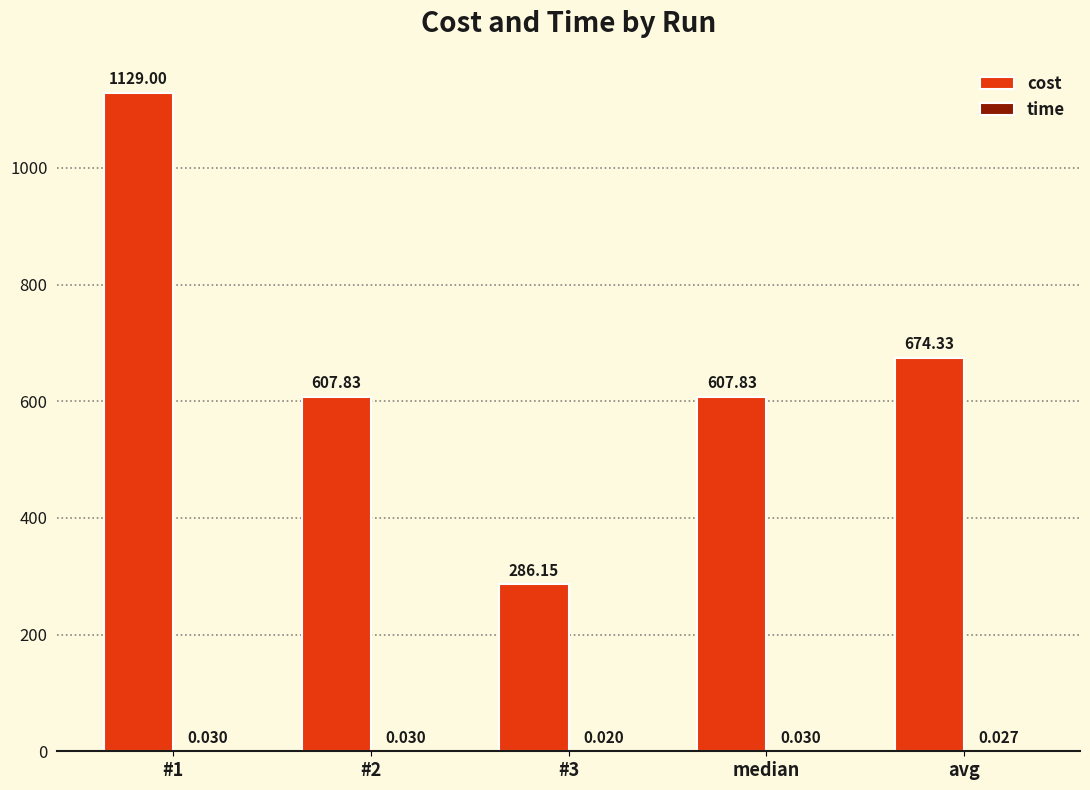

Between #1 and #2, which series saw the biggest shift?

cost